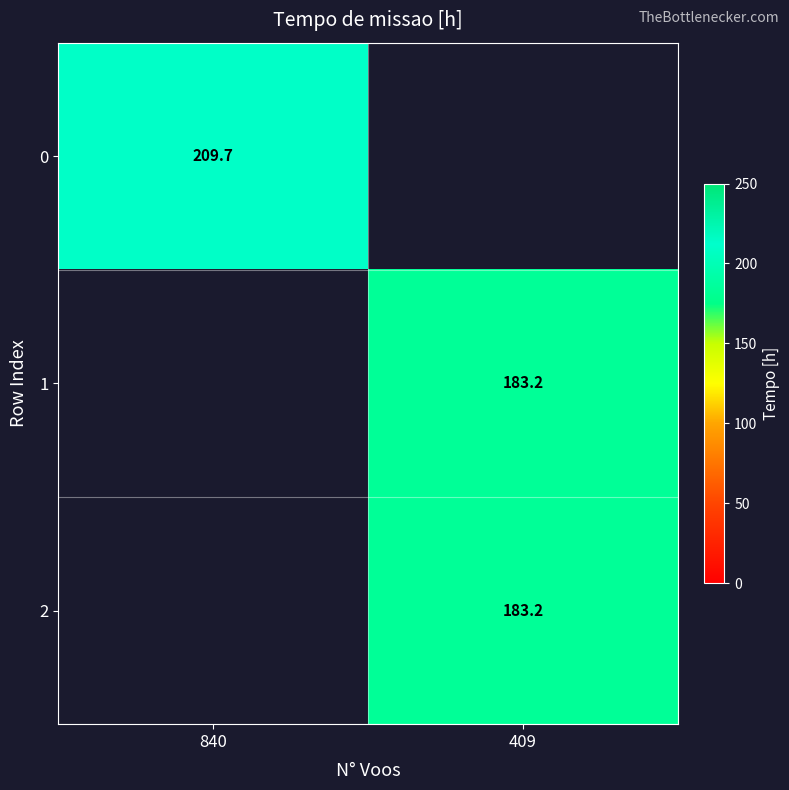

The 0 series shows 209.7 at 840. True or false?

True